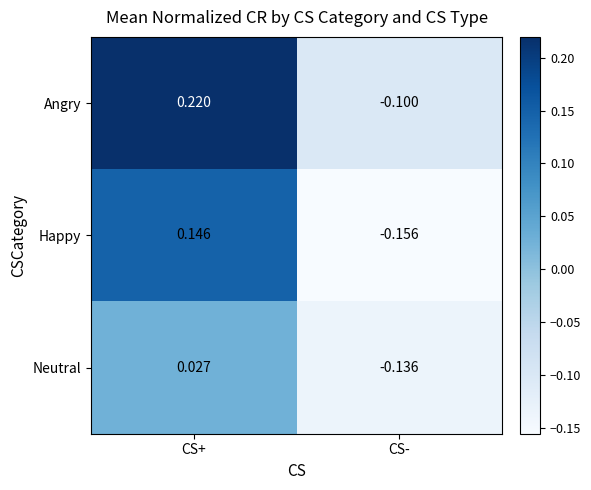

Between CS+ and CS-, which series saw the biggest shift?

Angry